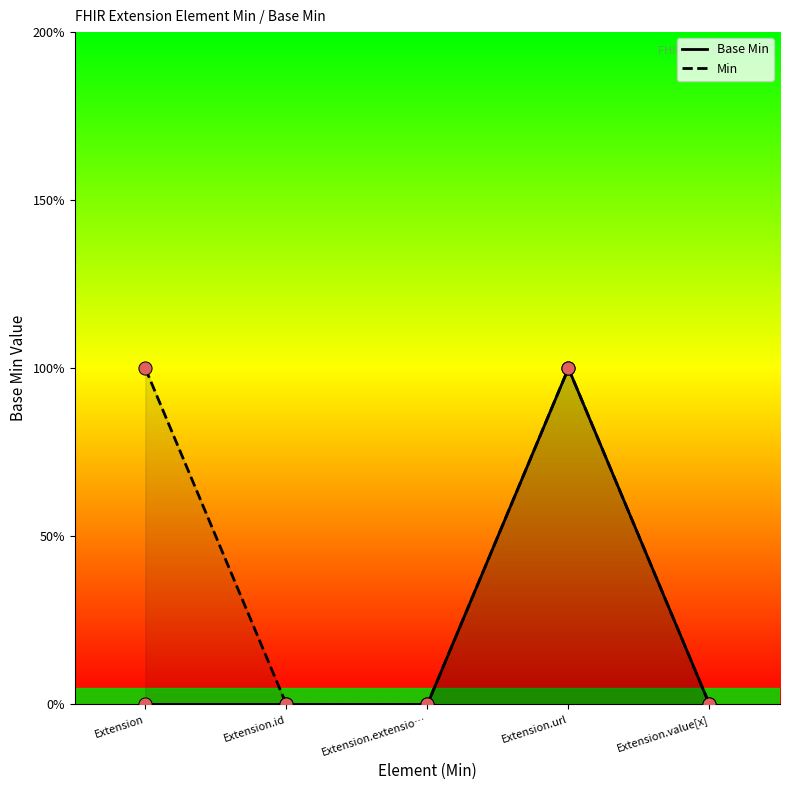

At how many categories does at least one series exceed 0?

2